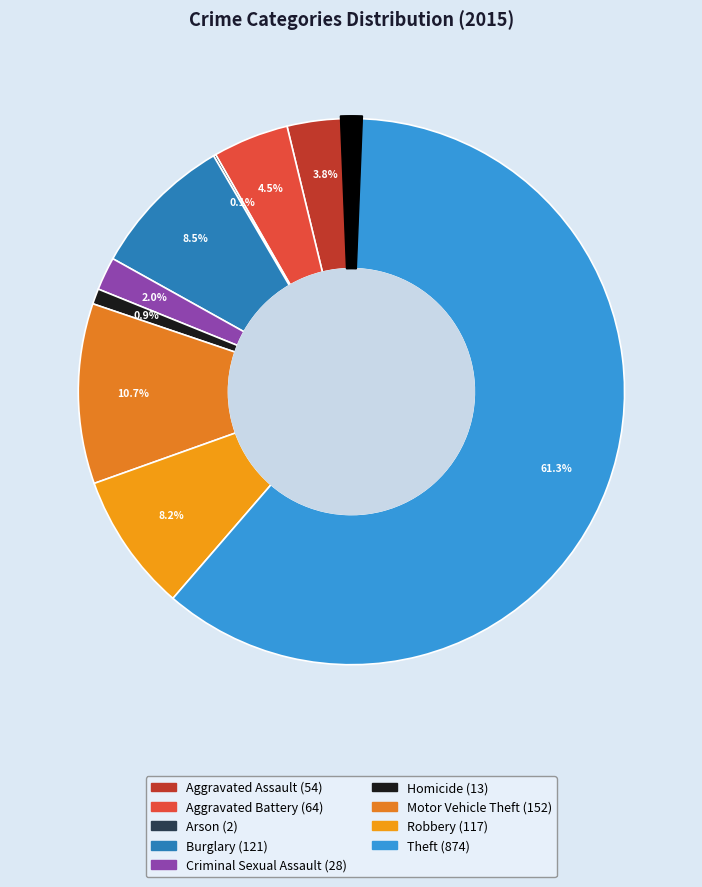

Does Motor Vehicle Theft represent more than half of the total?

No